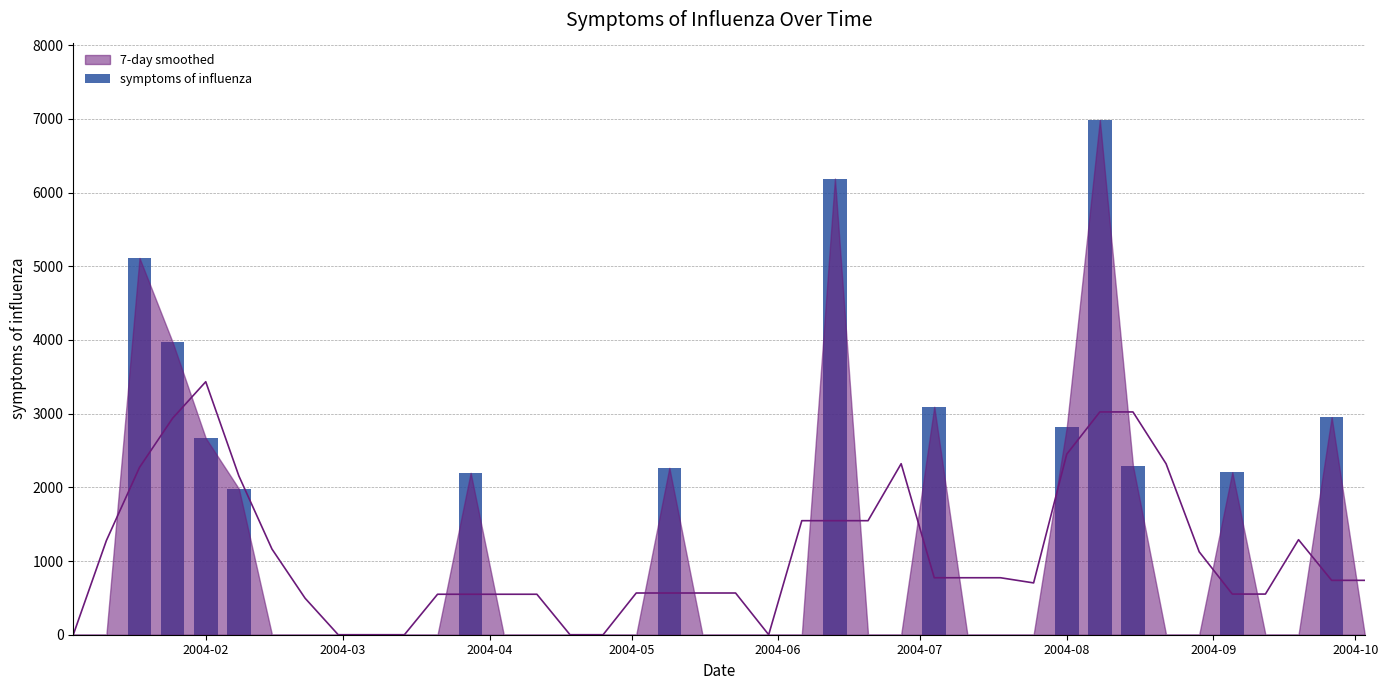

What is the average value?

1118.2